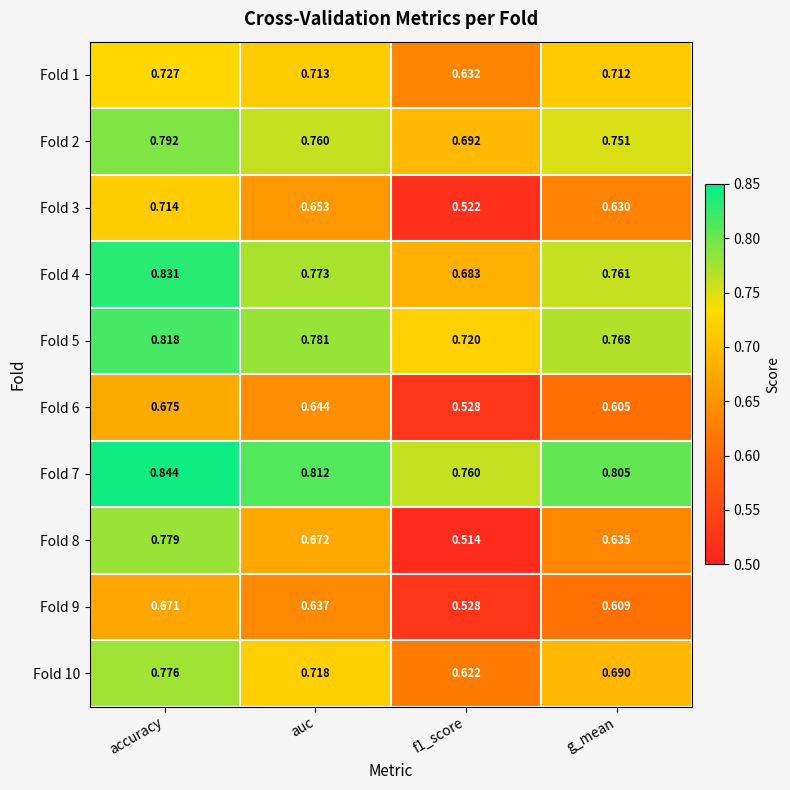

Which category has the highest value in the Fold 7 series?

accuracy